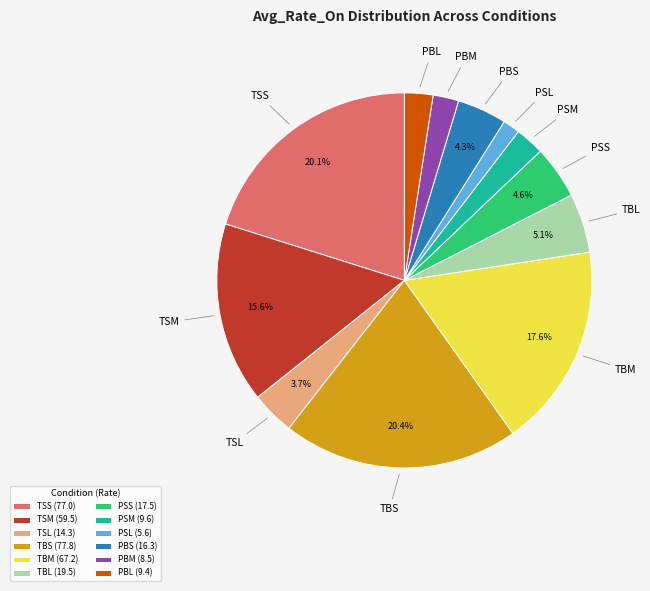

Which has a higher value, TSL or TSM?

TSM